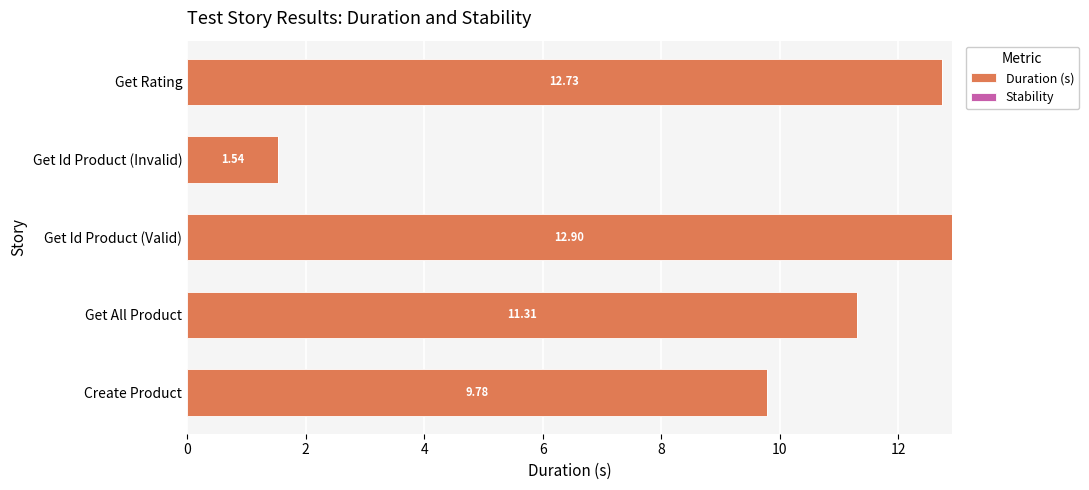

Rank the categories by value from lowest to highest.

Get Id Product (Invalid), Create Product, Get All Product, Get Rating, Get Id Product (Valid)